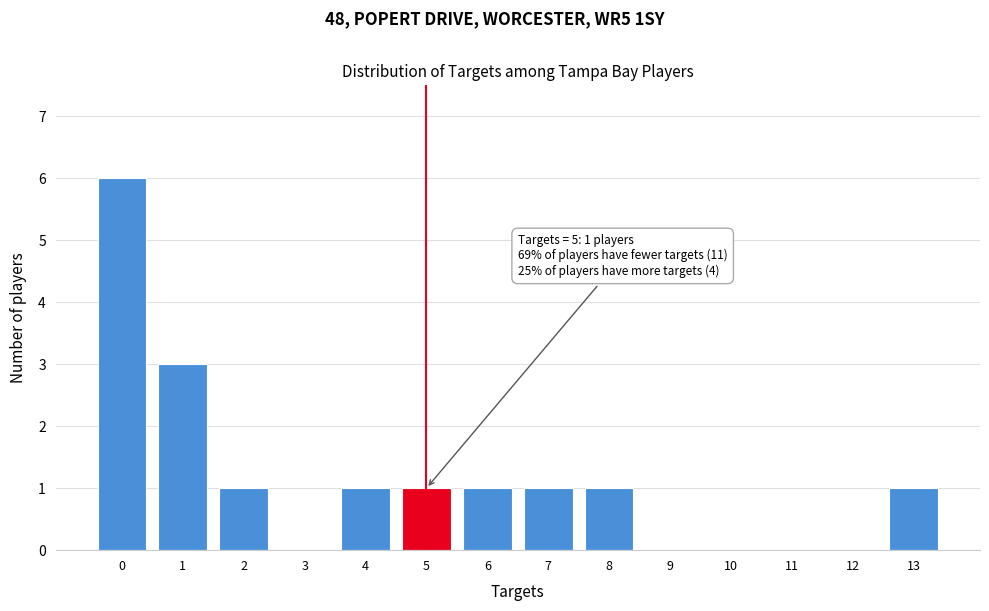

Over which range of the x-axis is the bar tallest?

-0.5 to 0.5